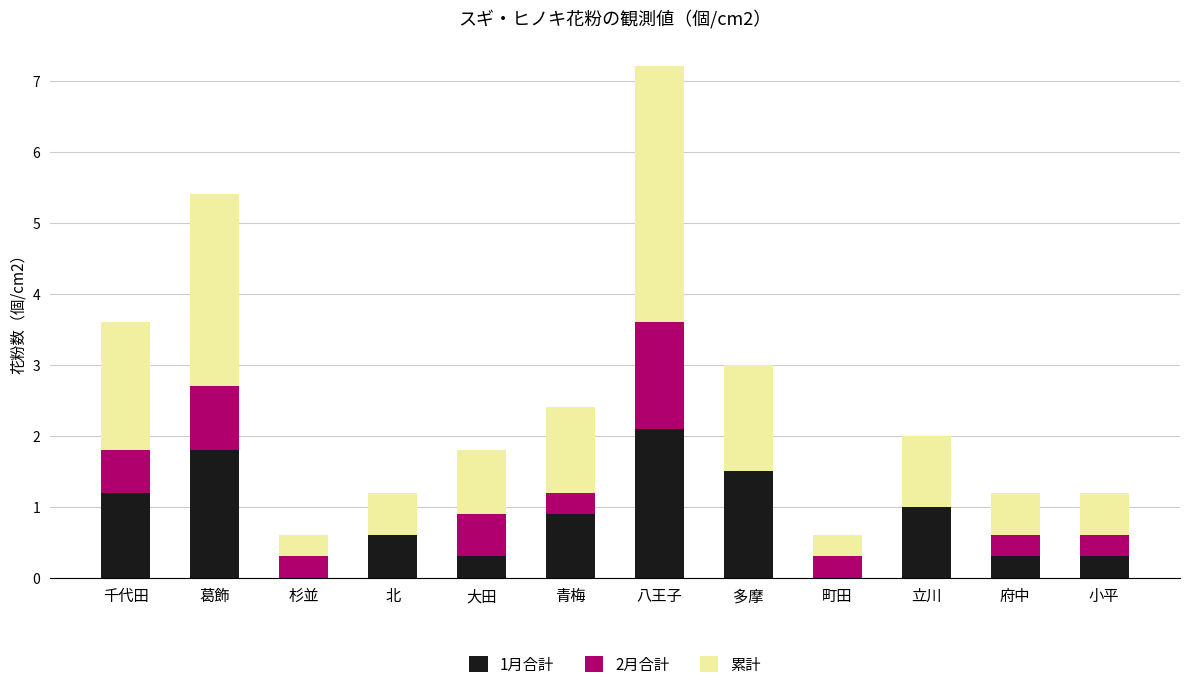

At which category is the sum across all series the highest?

八王子